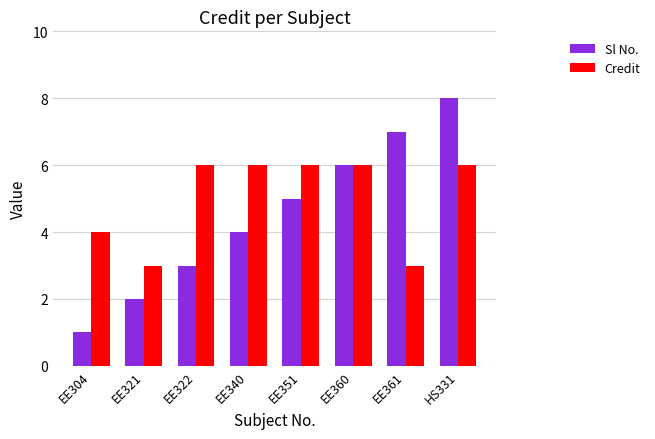

Reading right to left, extract all data points from this chart.

Sl No.: HS331=8	EE361=7	EE360=6	EE351=5	EE340=4	EE322=3	EE321=2	EE304=1
Credit: HS331=6	EE361=3	EE360=6	EE351=6	EE340=6	EE322=6	EE321=3	EE304=4